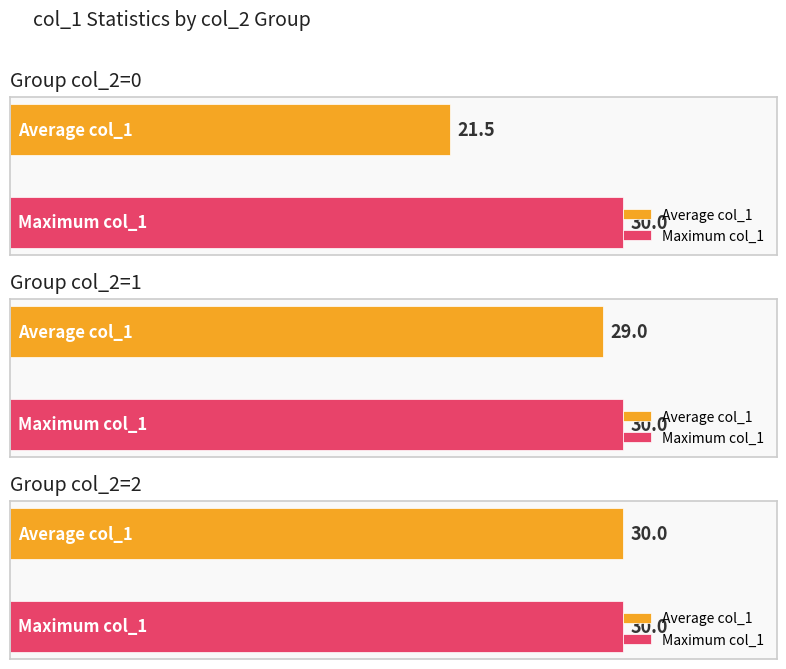

List the series in order of their overall mean, lowest first.

Average col_1, Maximum col_1